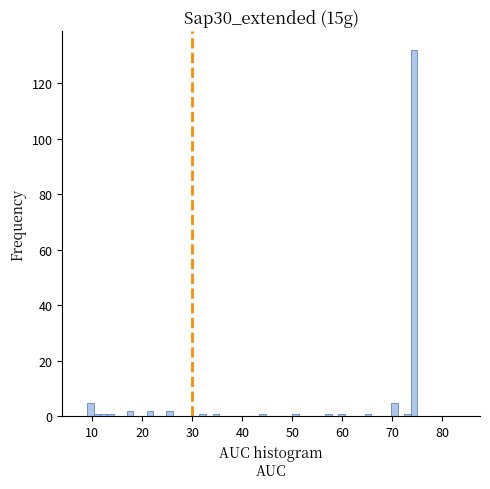

Read against the x-axis, roughly where is the centre of the tallest bar?

74